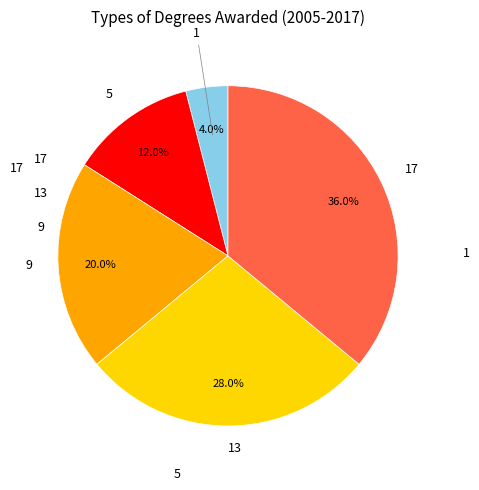

To the nearest percent, what is the average slice percentage?

20%